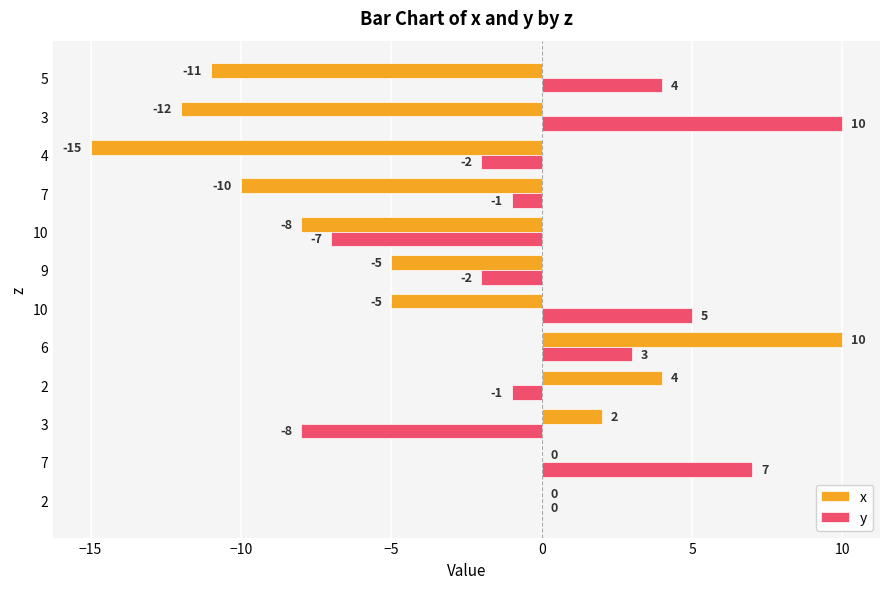

What are all the series names shown in the legend?

x, y